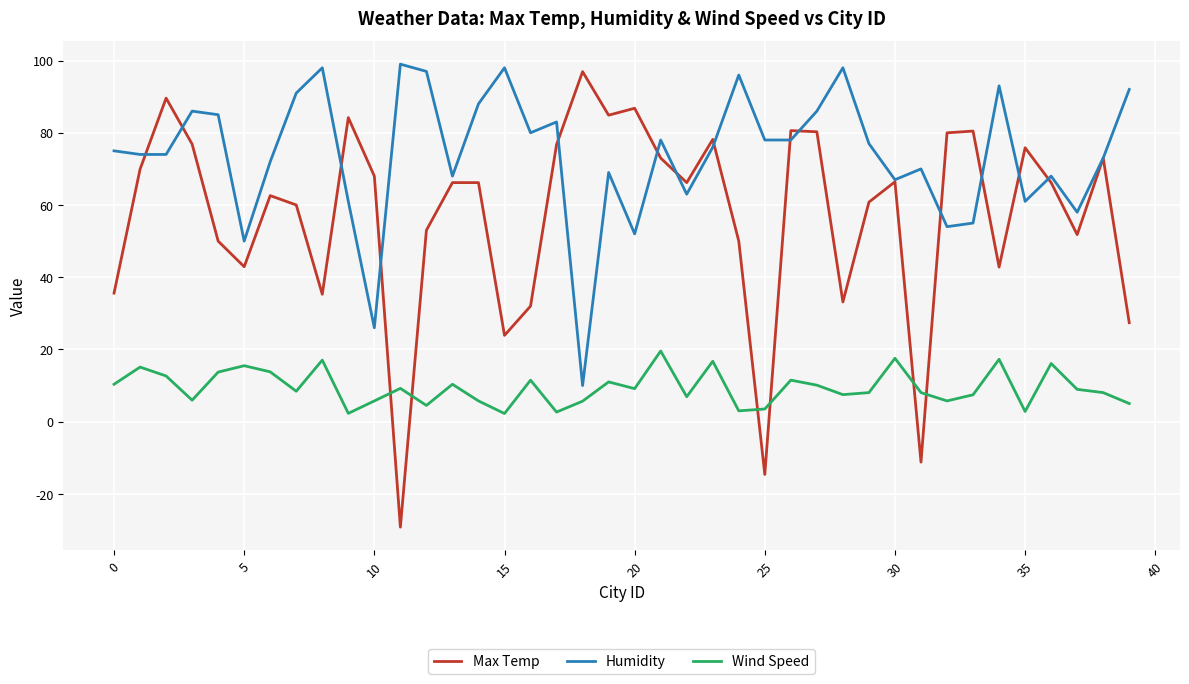

How many lines are shown in the chart?

3